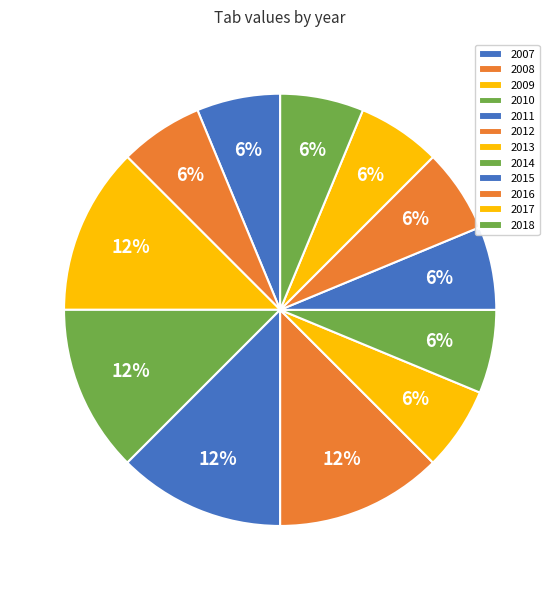

Does any single category account for the majority?

No